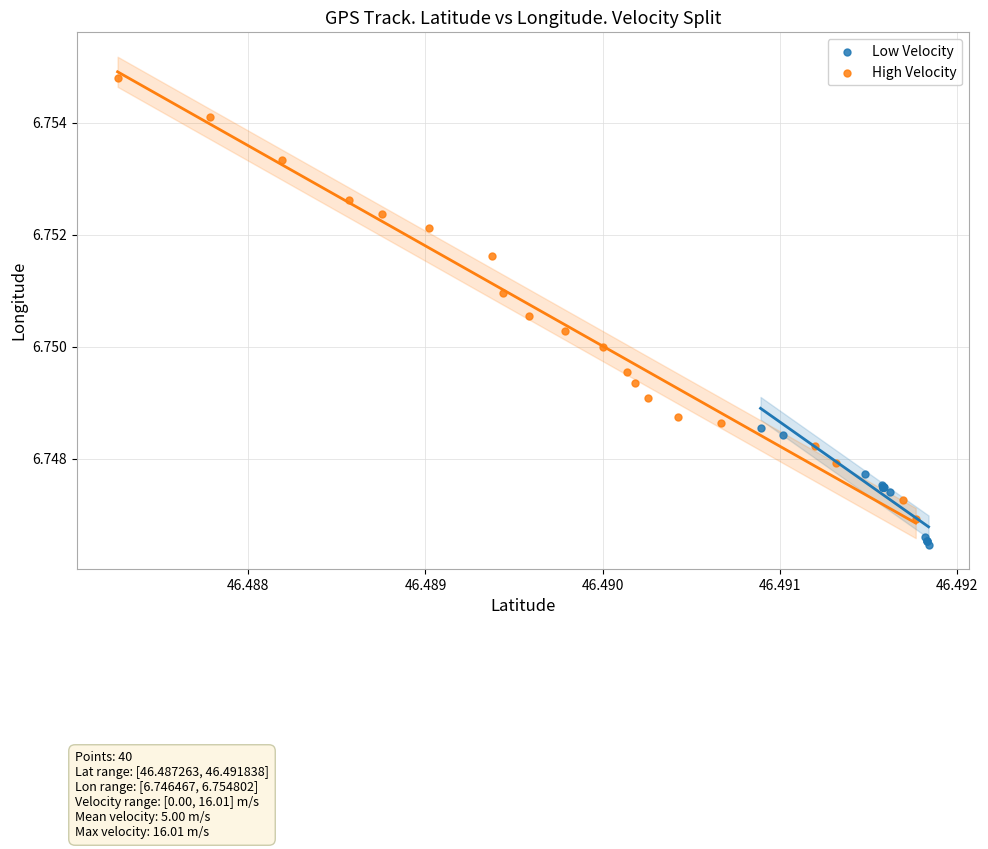

What are all the series names shown in the legend?

Low Velocity, High Velocity